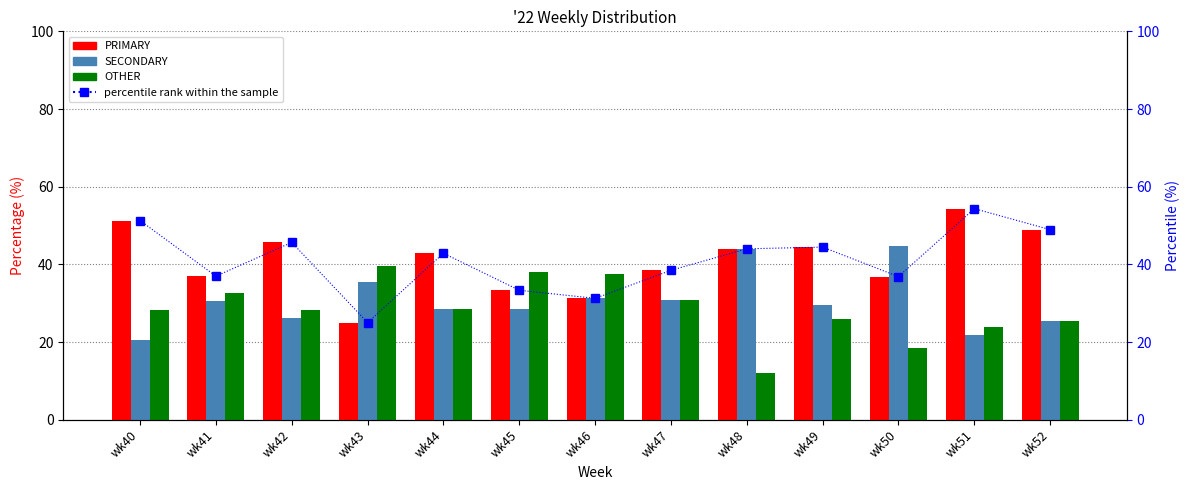

What is the maximum value shown in the chart?

54.3